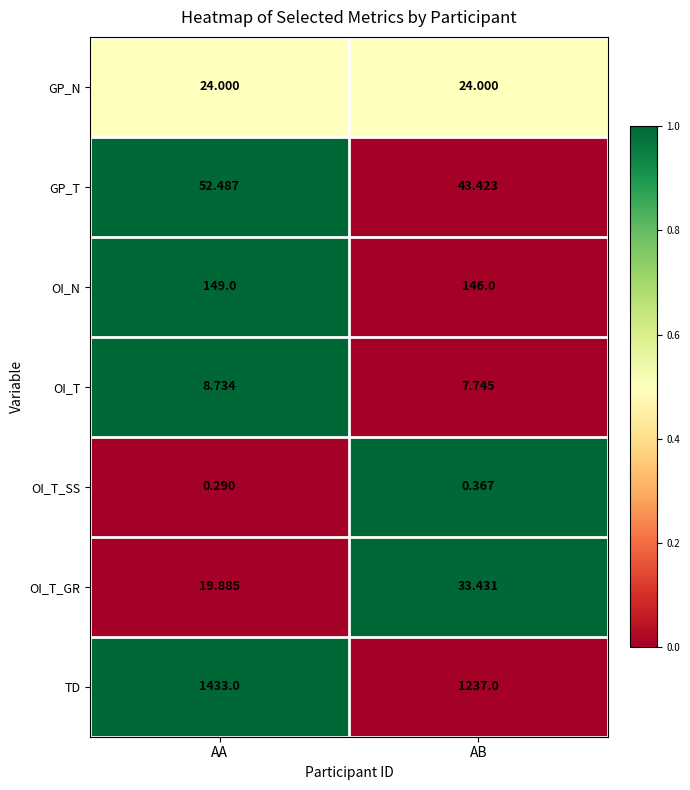

Which series has the largest range (max minus min)?

TD